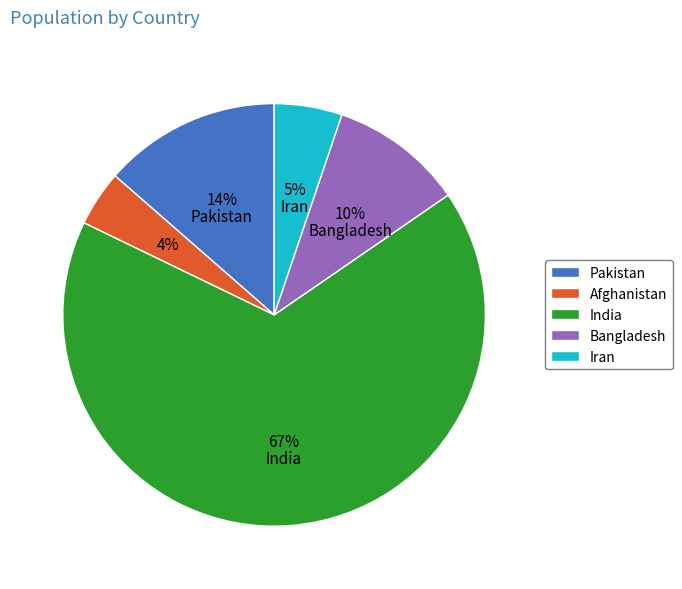

Which has a higher value, Afghanistan or India?

India